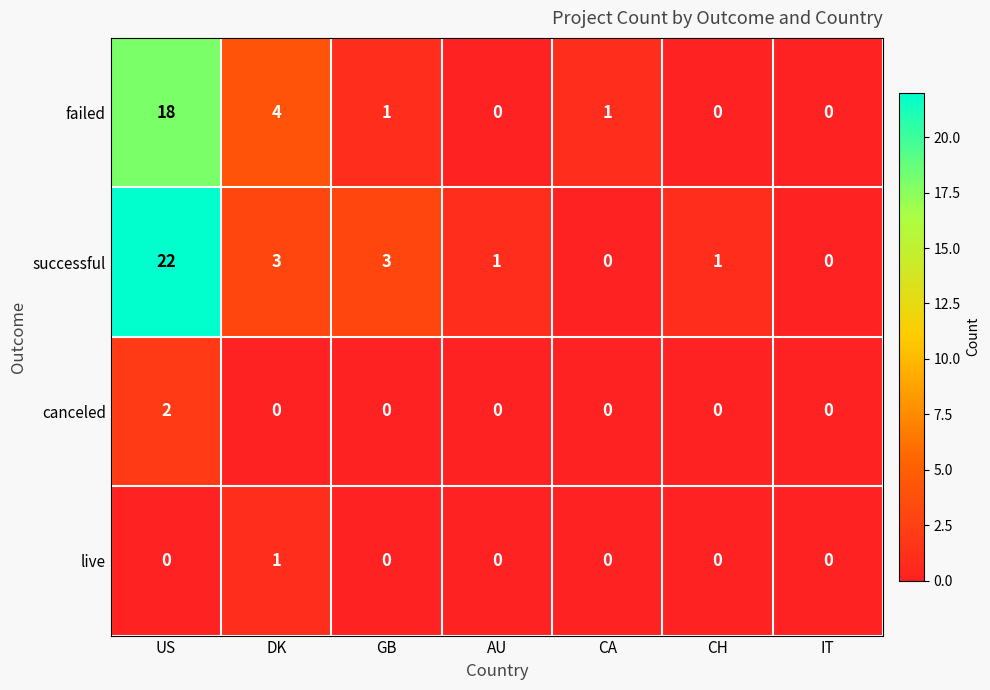

True or false: live has a value of 0 at CH.

True